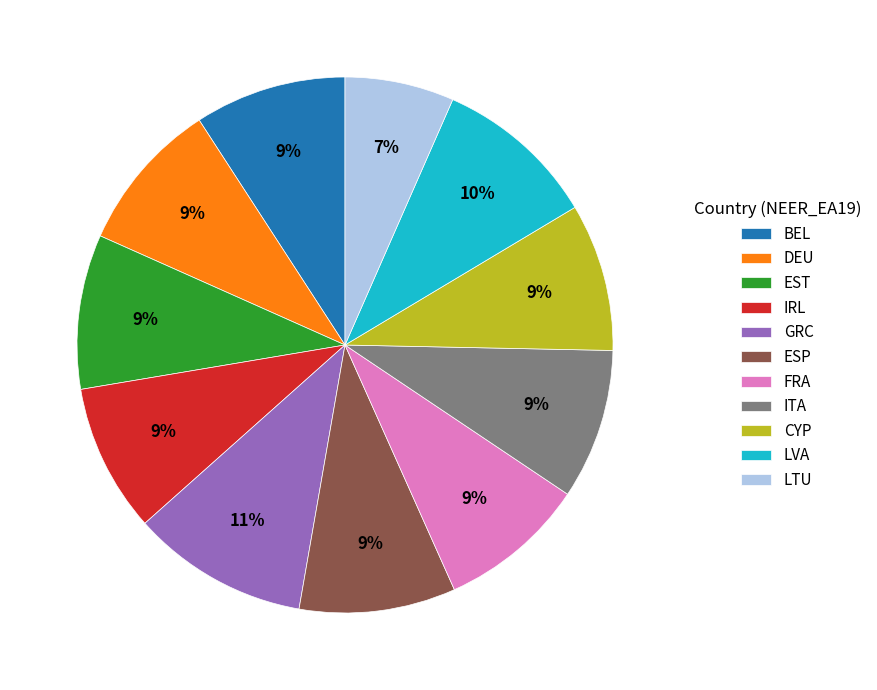

To the nearest percent, what percentage of the pie is DEU?

9%